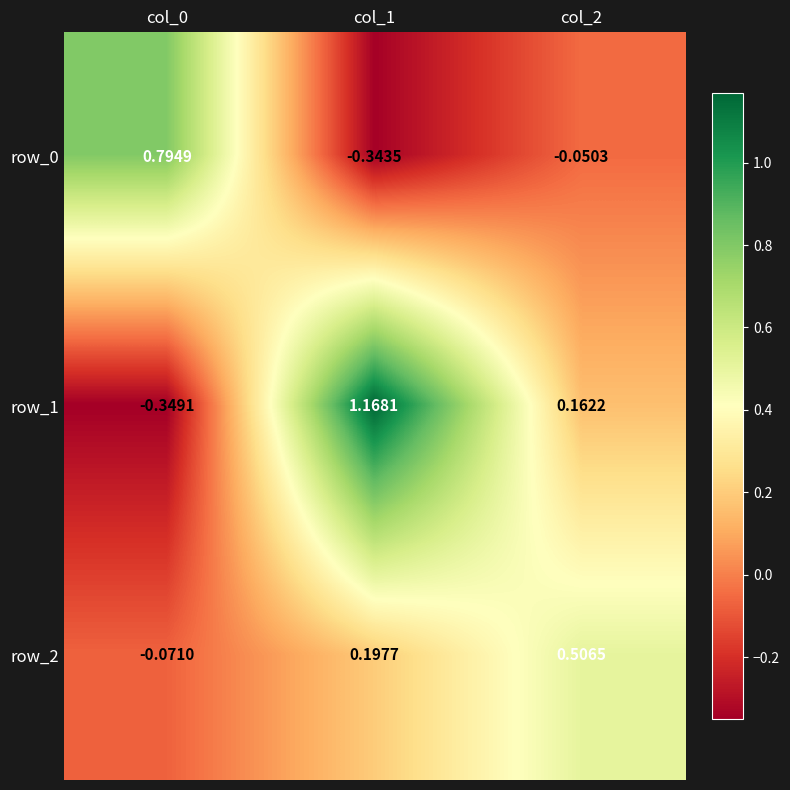

At which category does the chart reach its minimum across all series?

col_0